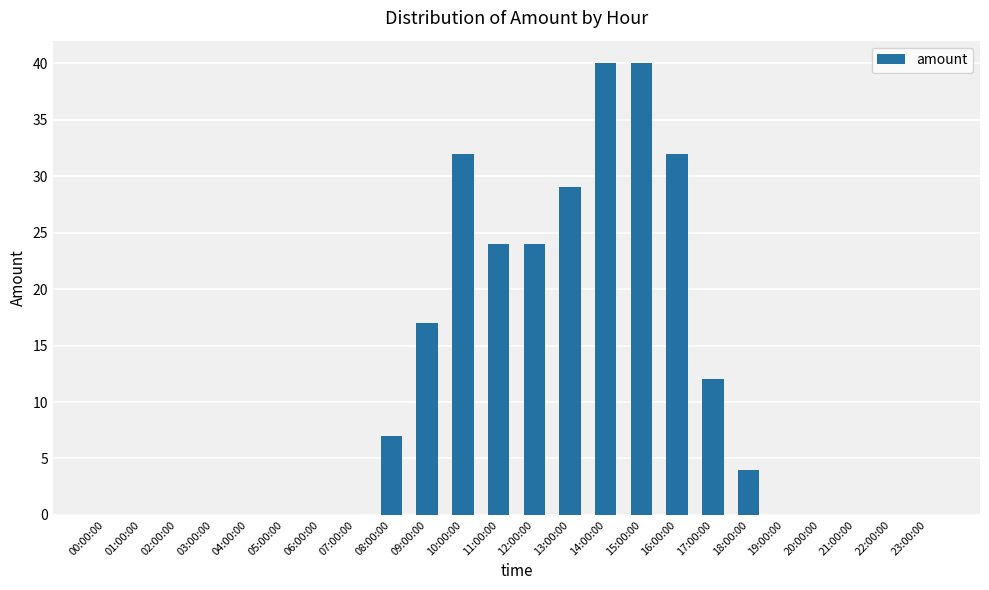

At which label is the value closest to 20?

09:00:00